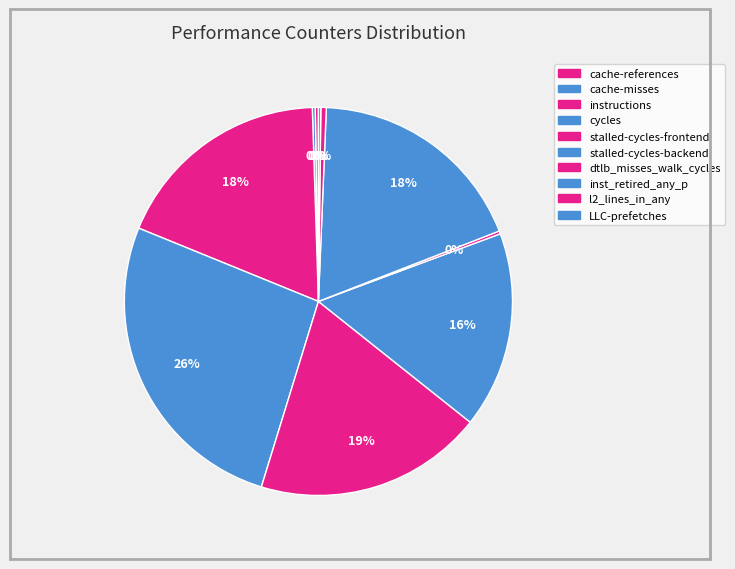

Between instructions and inst_retired_any_p, which is larger?

inst_retired_any_p